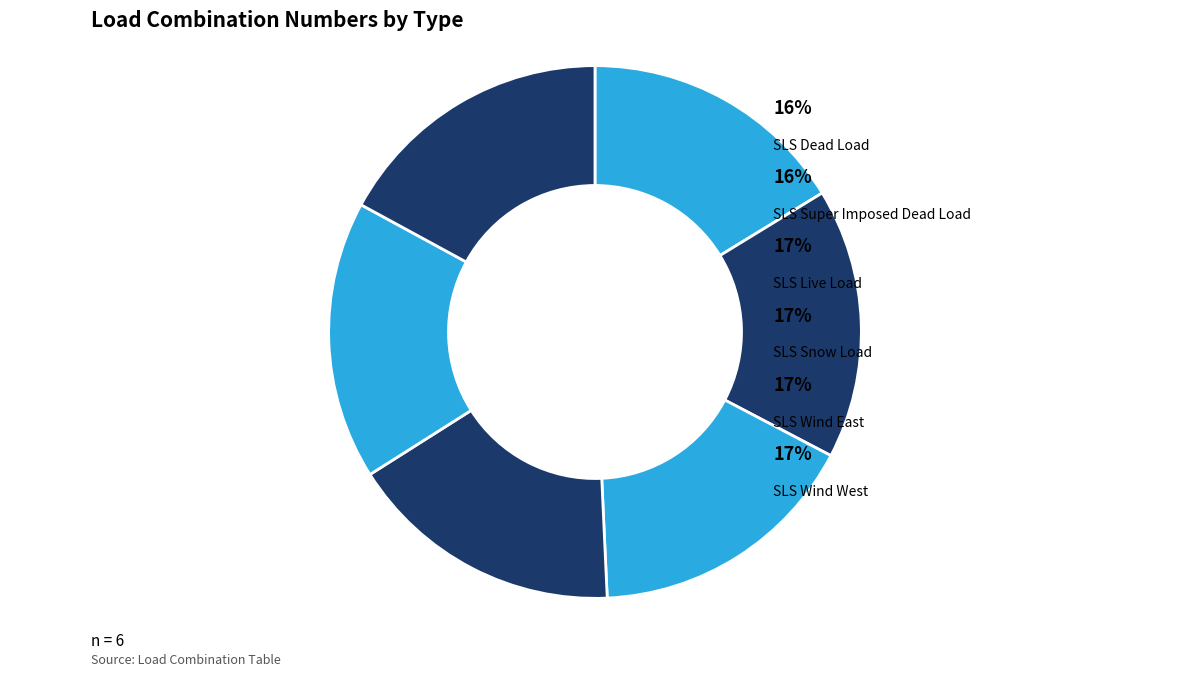

Between SLS Super Imposed Dead Load and SLS Dead Load, which is larger?

SLS Super Imposed Dead Load